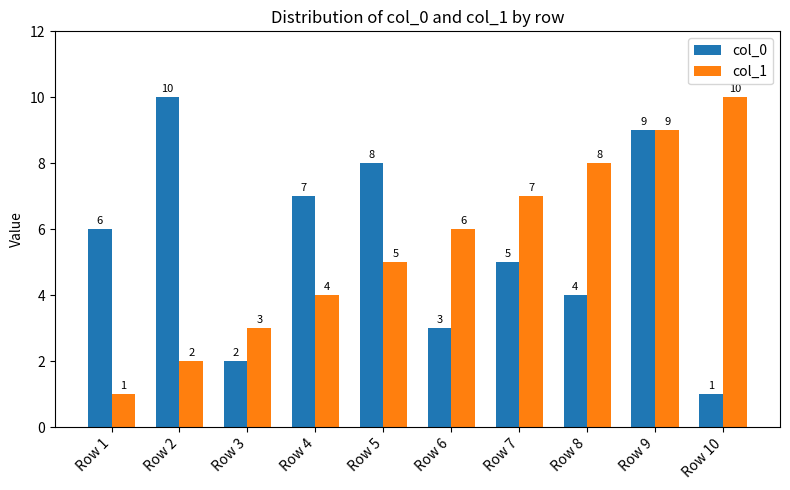

The col_0 series shows 1 at Row 6. True or false?

False